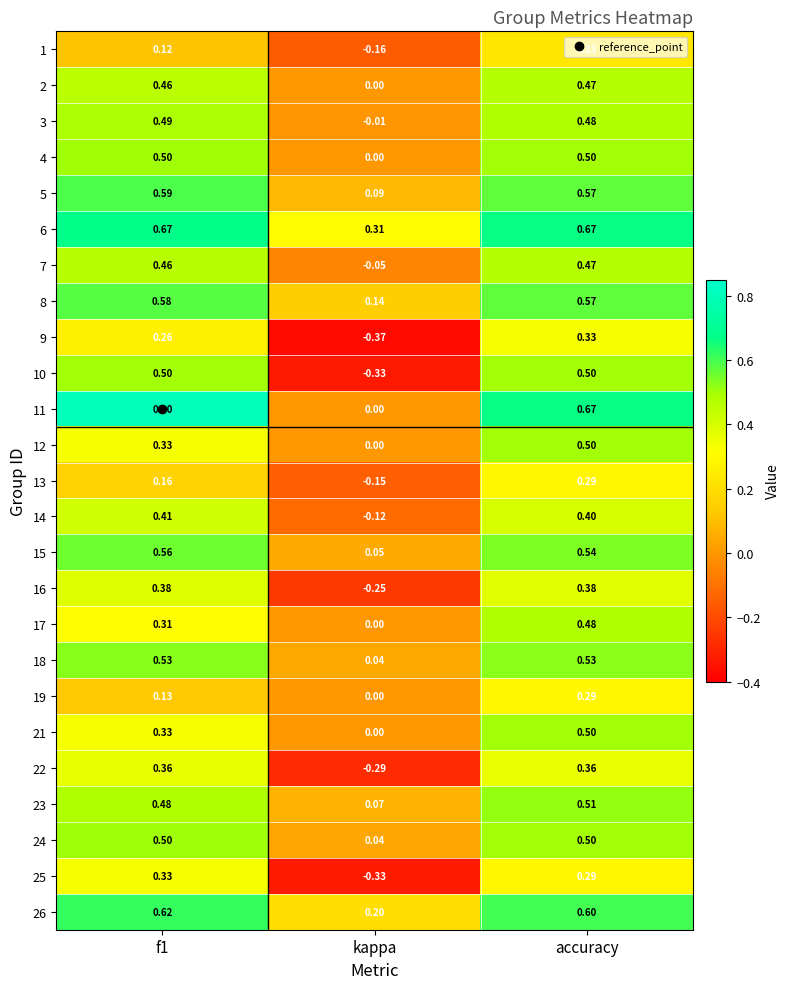

At which label is 14 closest to 0?

kappa